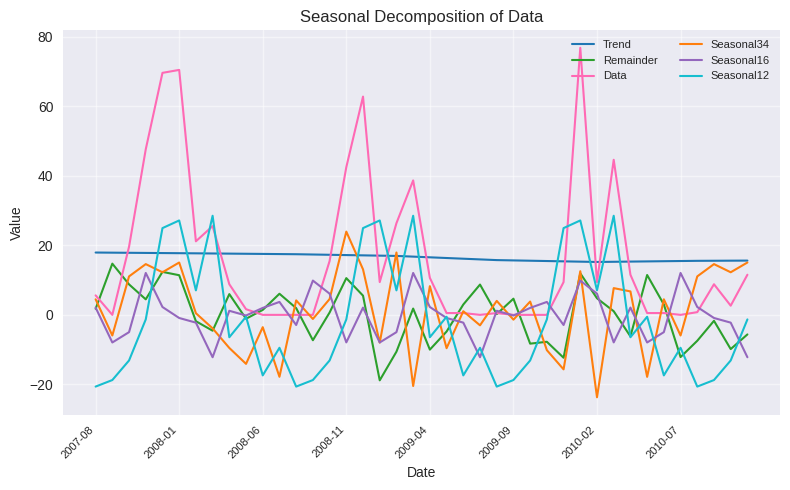

Which series has the largest range (max minus min)?

Data